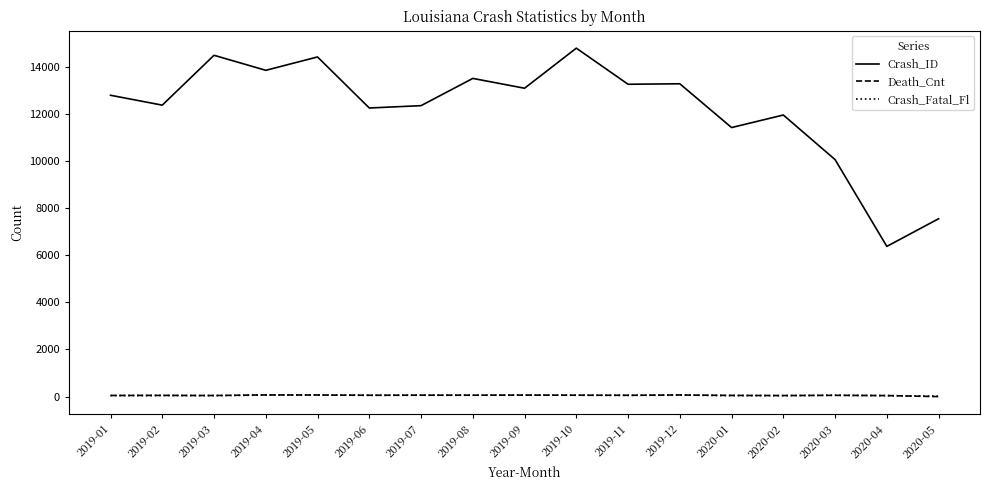

True or false: Crash_Fatal_Fl and Crash_ID intersect in this chart.

False